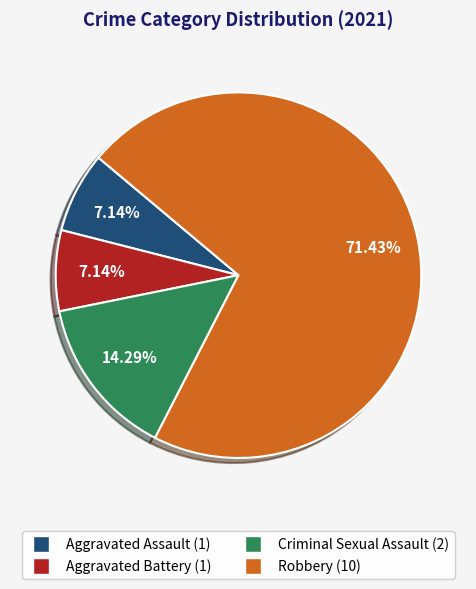

Approximately how many times larger is the value at Aggravated Assault compared to Criminal Sexual Assault?

0.5